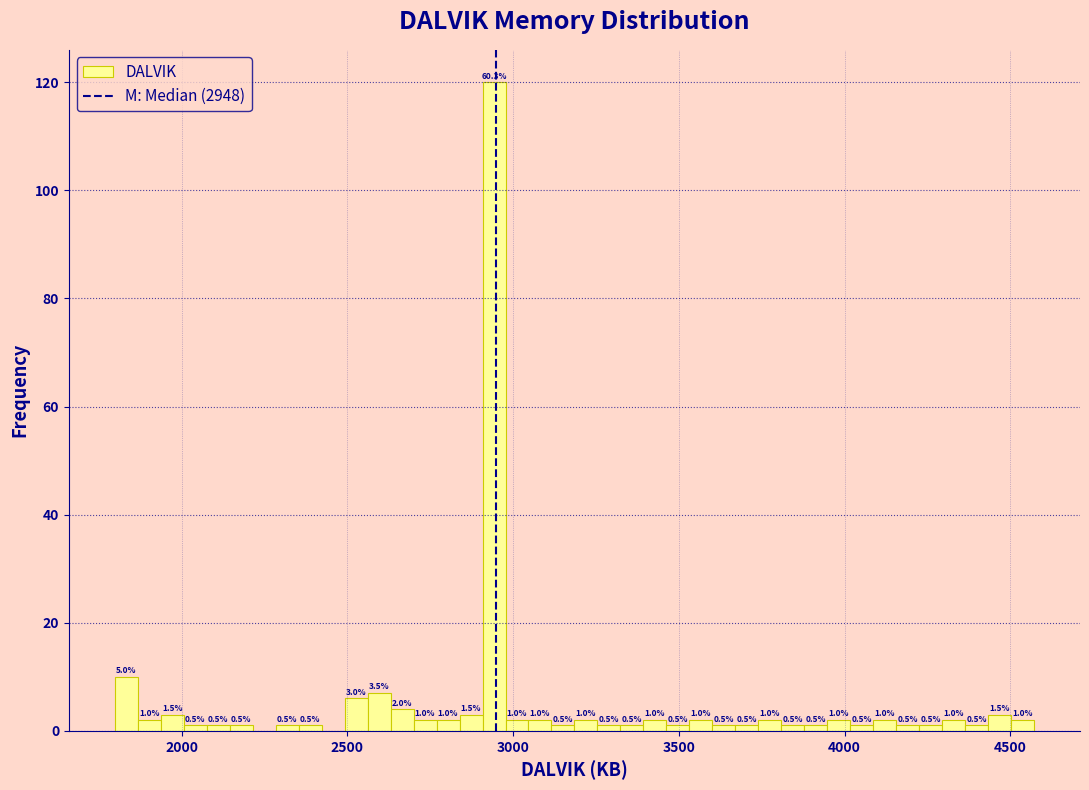

Around what value on the x-axis is the tallest bar? Give the approximate position of its centre, as read against the axis.

2950